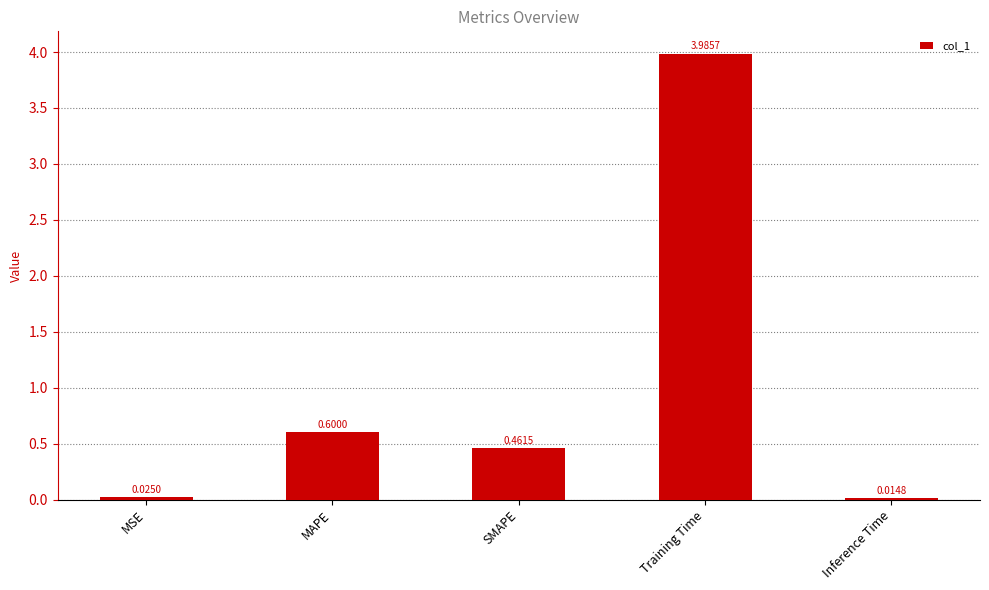

Does the chart contain stacked bars?

No